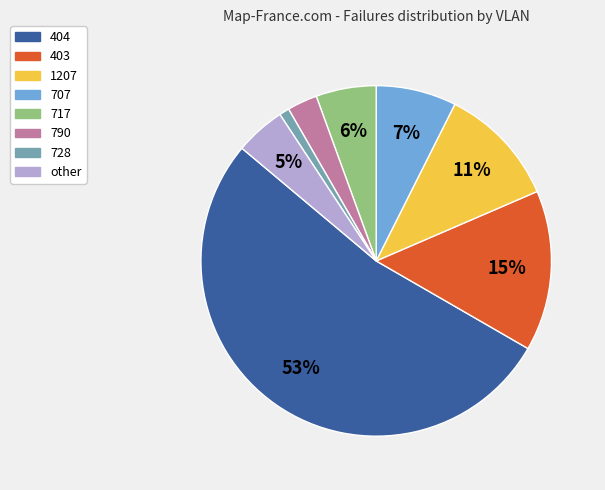

To the nearest percent, what is the average slice percentage?

12%